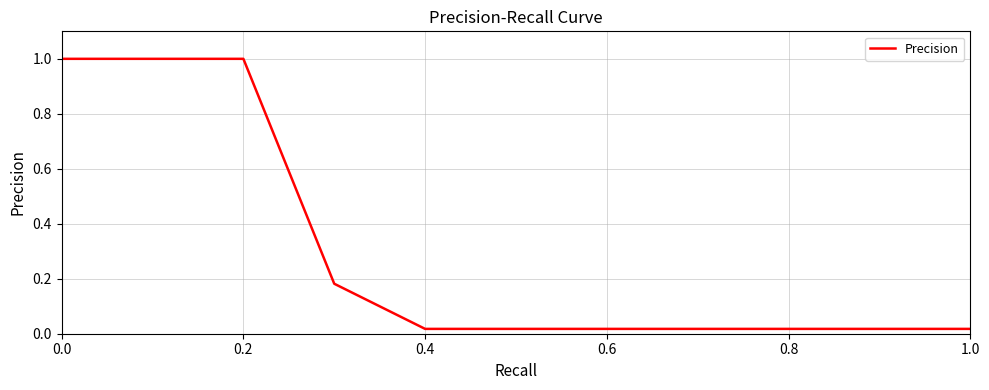

What is the maximum value shown in the chart?

1.0